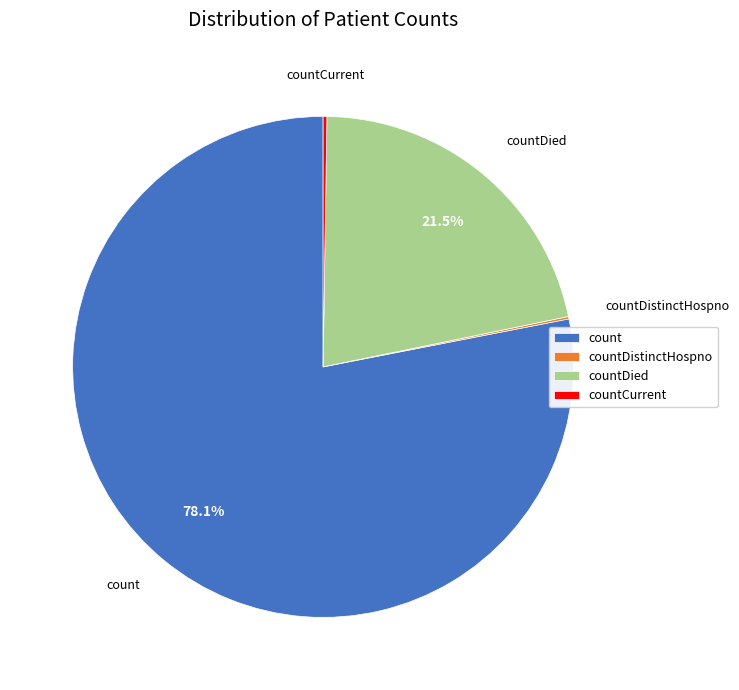

What portion of the pie excludes countDied?

78.5%